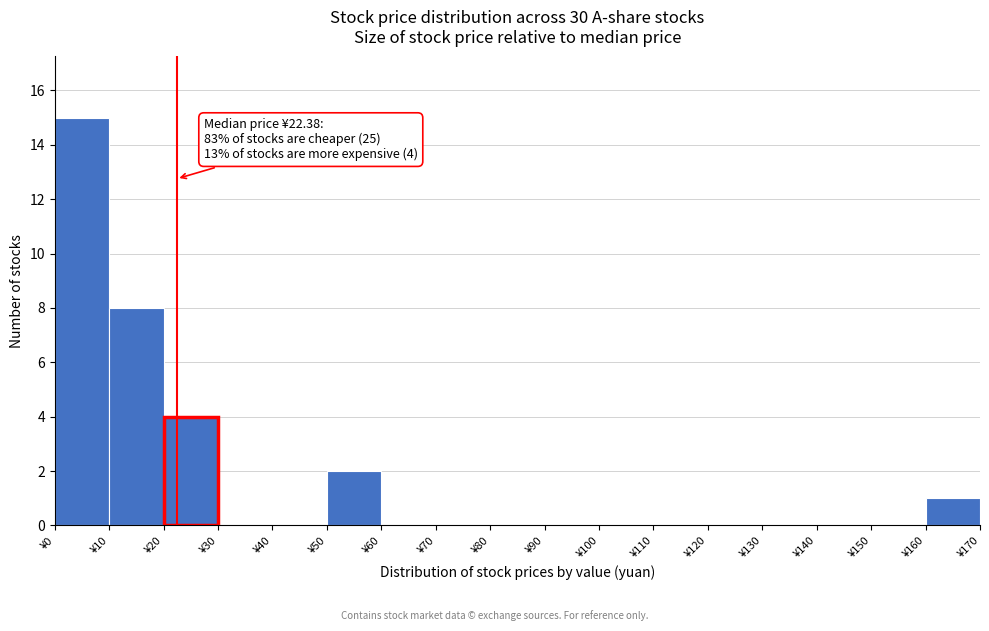

Over which range of the x-axis is the bar tallest?

0 to 10